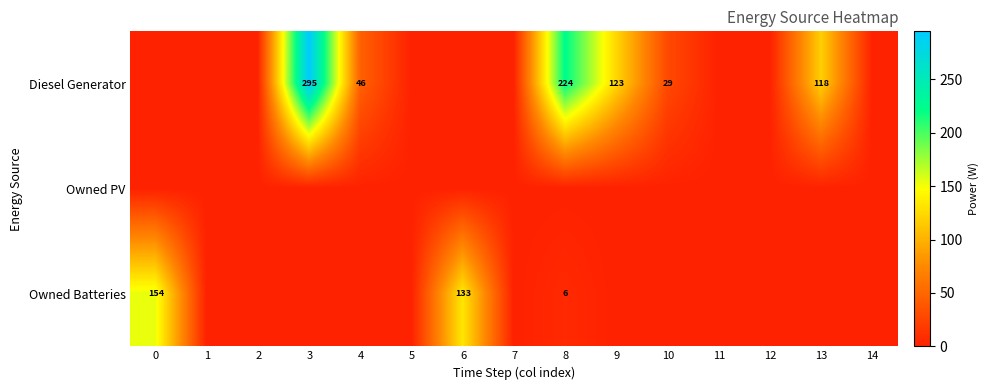

Is the value of Owned Batteries at 8 greater than the value of Diesel Generator at 8?

No